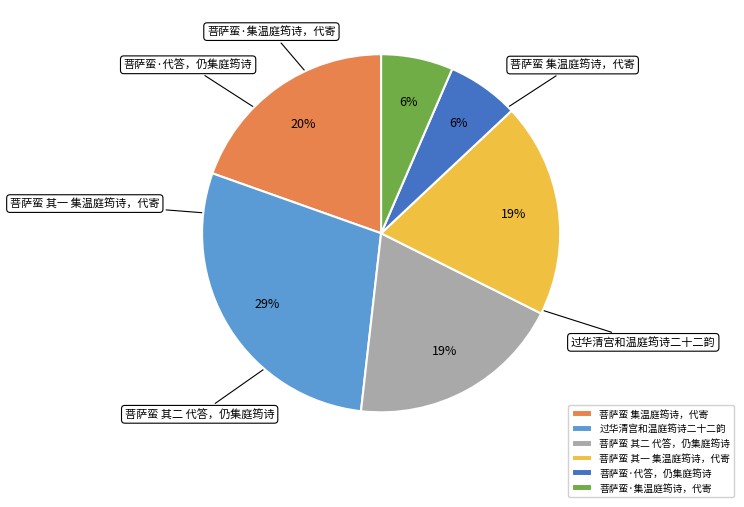

What is the ratio of the value at 菩萨蛮·代答，仍集庭筠诗 to the value at 菩萨蛮 其一 集温庭筠诗，代寄?

0.3